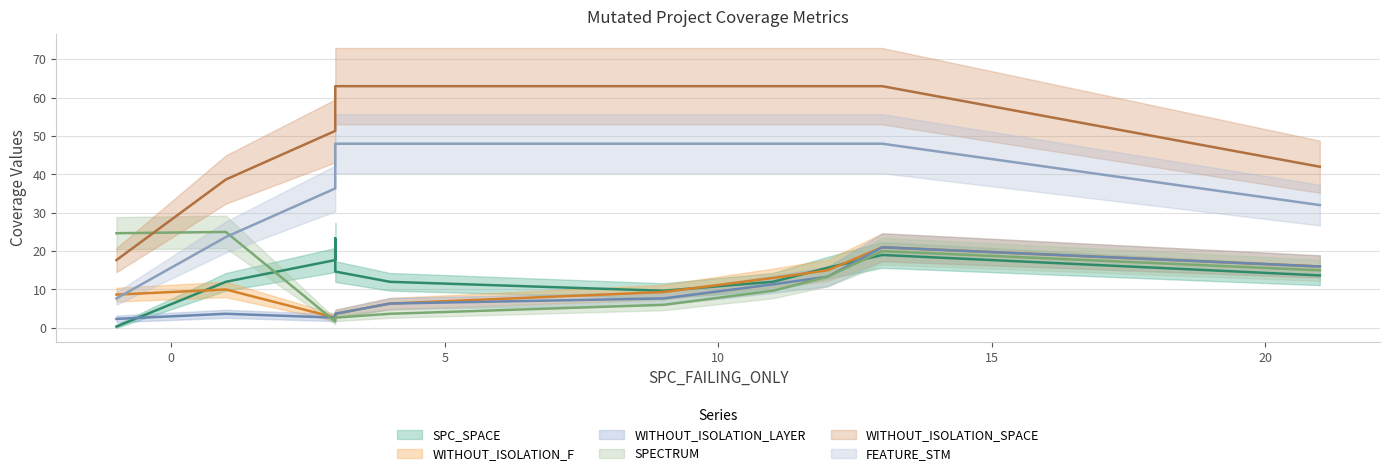

How many interior local peaks does the WITHOUT_ISOLATION_LAYER series have?

3